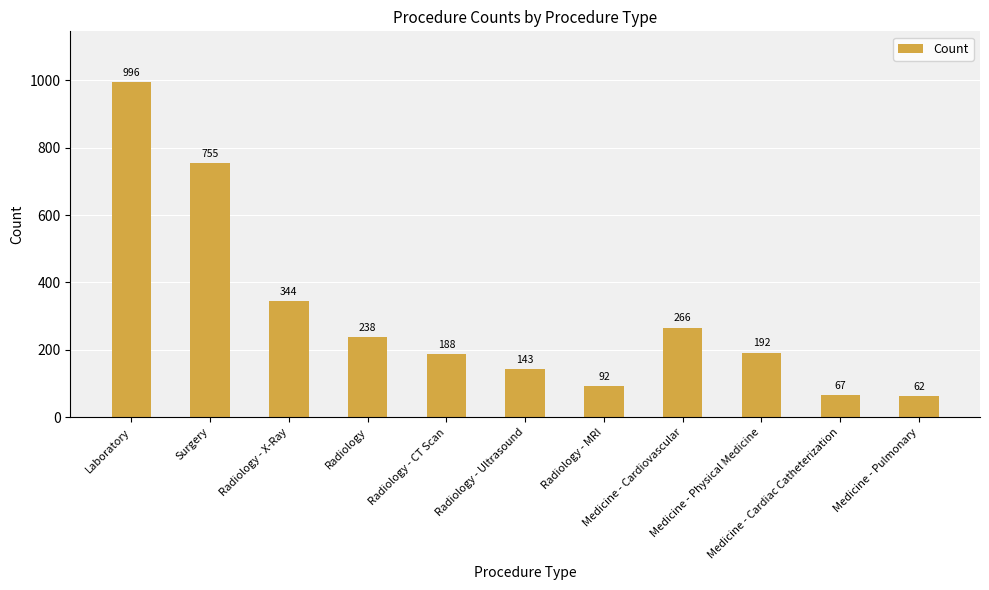

List the labels in order of value, smallest first.

Medicine - Pulmonary, Medicine - Cardiac Catheterization, Radiology - MRI, Radiology - Ultrasound, Radiology - CT Scan, Medicine - Physical Medicine, Radiology, Medicine - Cardiovascular, Radiology - X-Ray, Surgery, Laboratory